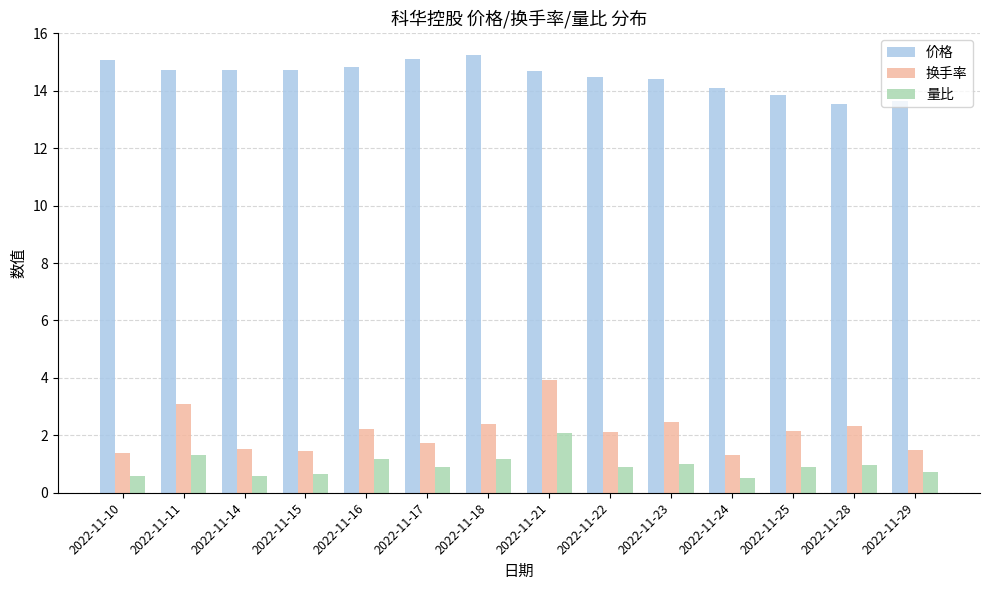

Rank the series by their maximum value, from lowest to highest.

量比, 换手率, 价格